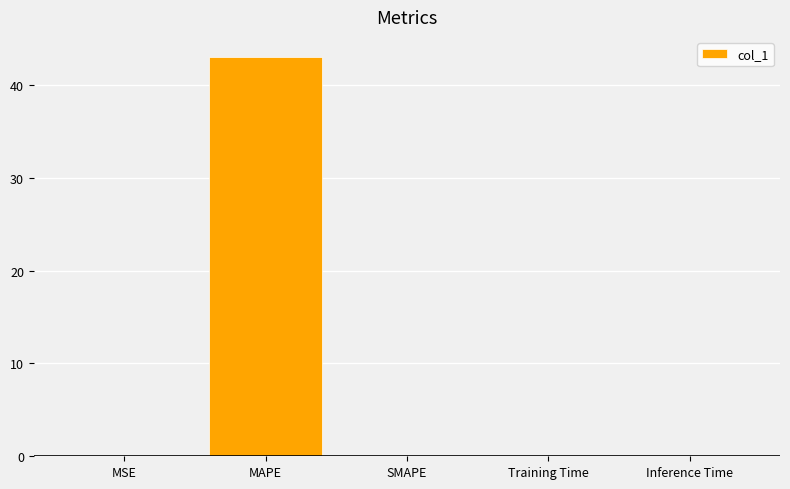

Count the number of categories in the chart.

5